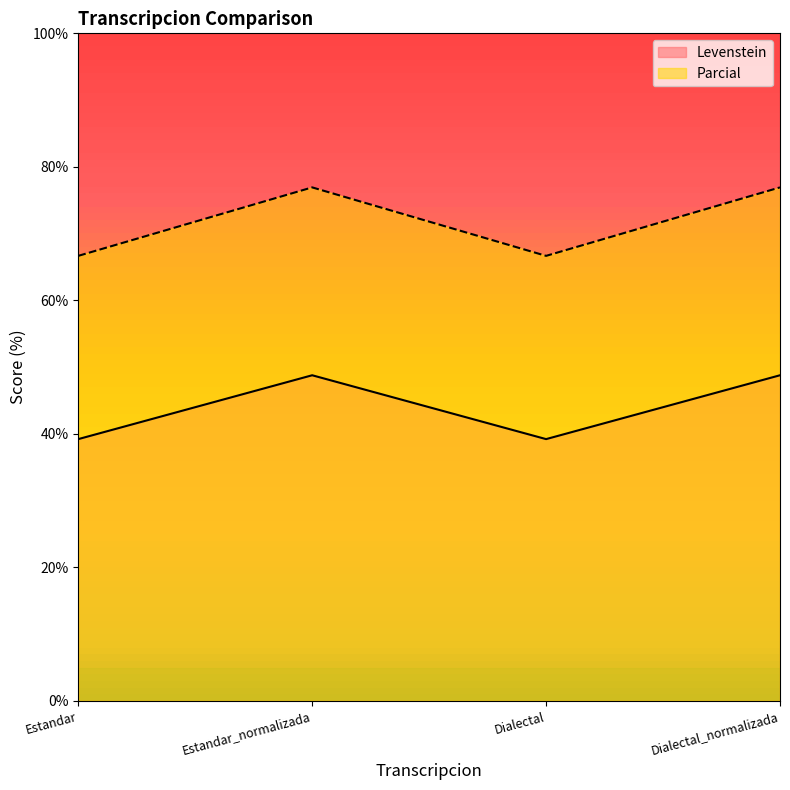

What is the sum of the Levenstein values at Dialectal and Dialectal_normalizada?

88.0